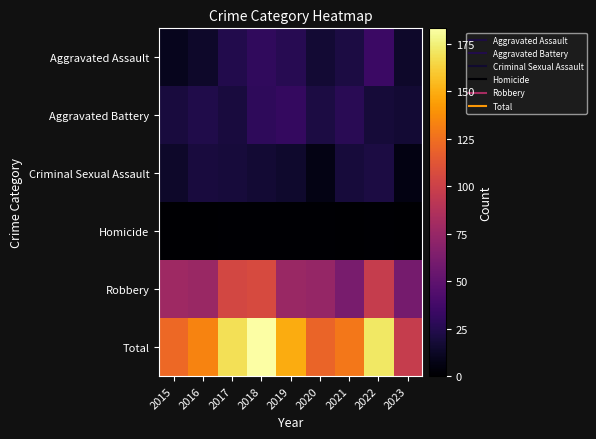

Count the number of data series in this chart.

6